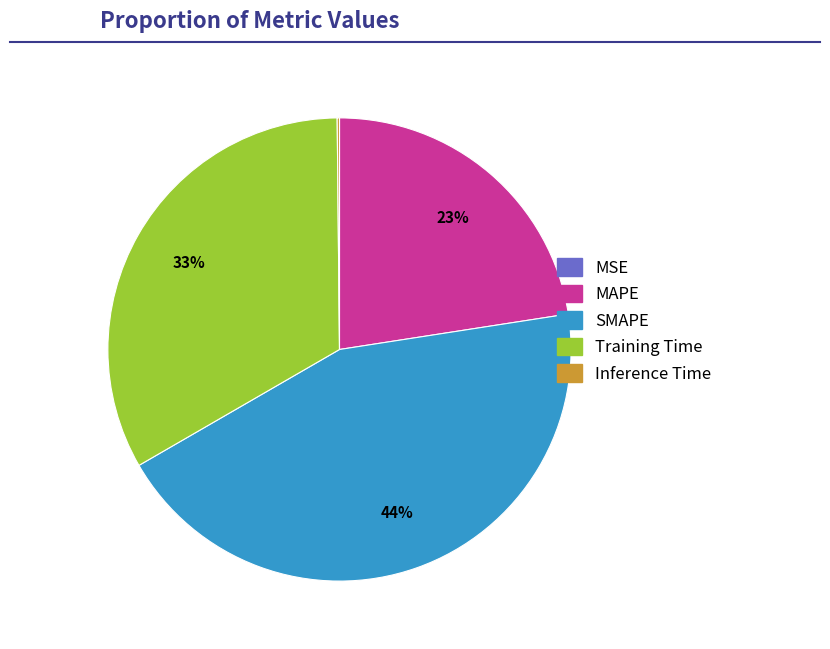

To the nearest percent, what is the average slice percentage?

20%